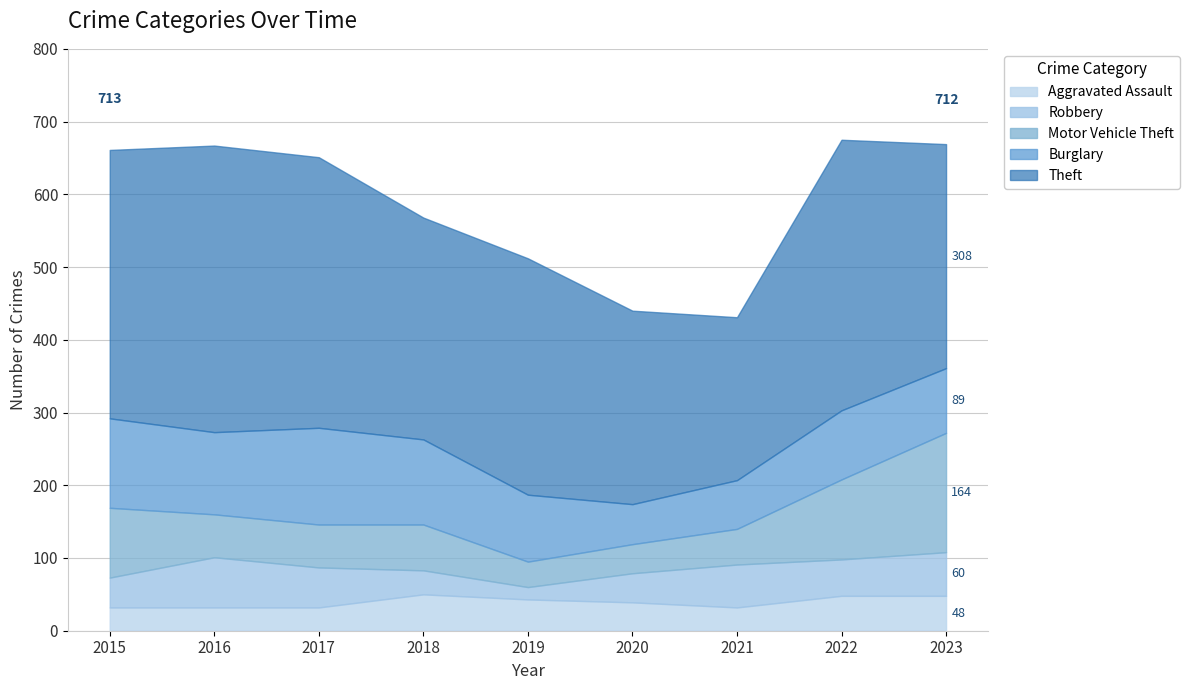

What are all the series names shown in the legend?

Aggravated Assault, Robbery, Motor Vehicle Theft, Burglary, Theft